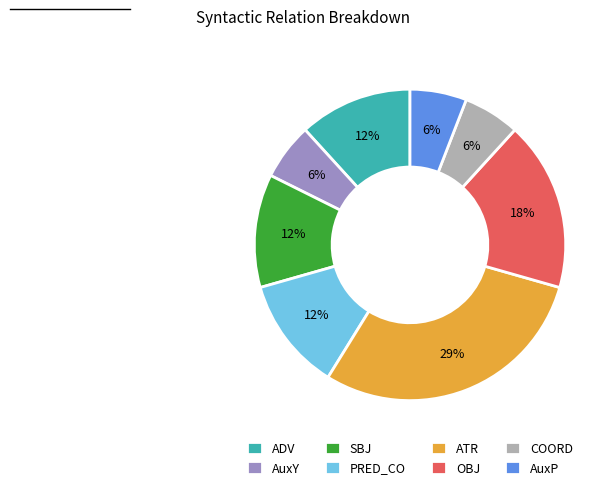

Does ATR account for over 50% of the chart?

No